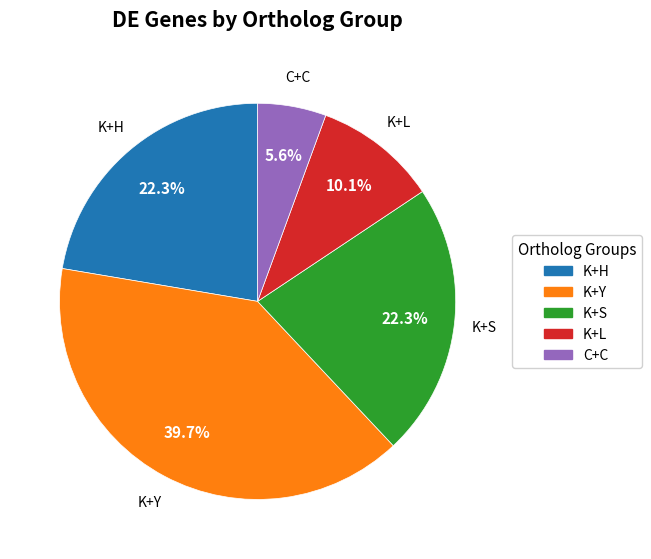

True or false: K+Y accounts for 51% of the total.

False